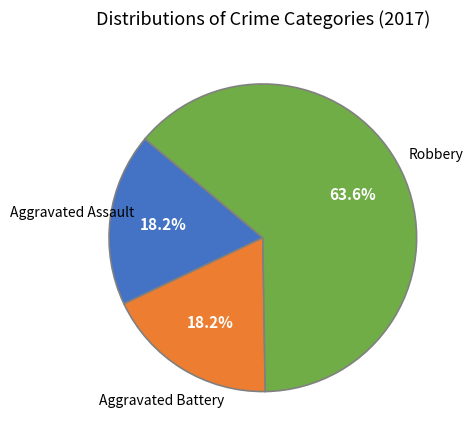

Approximately how many times larger is the value at Aggravated Battery compared to Aggravated Assault?

1.0